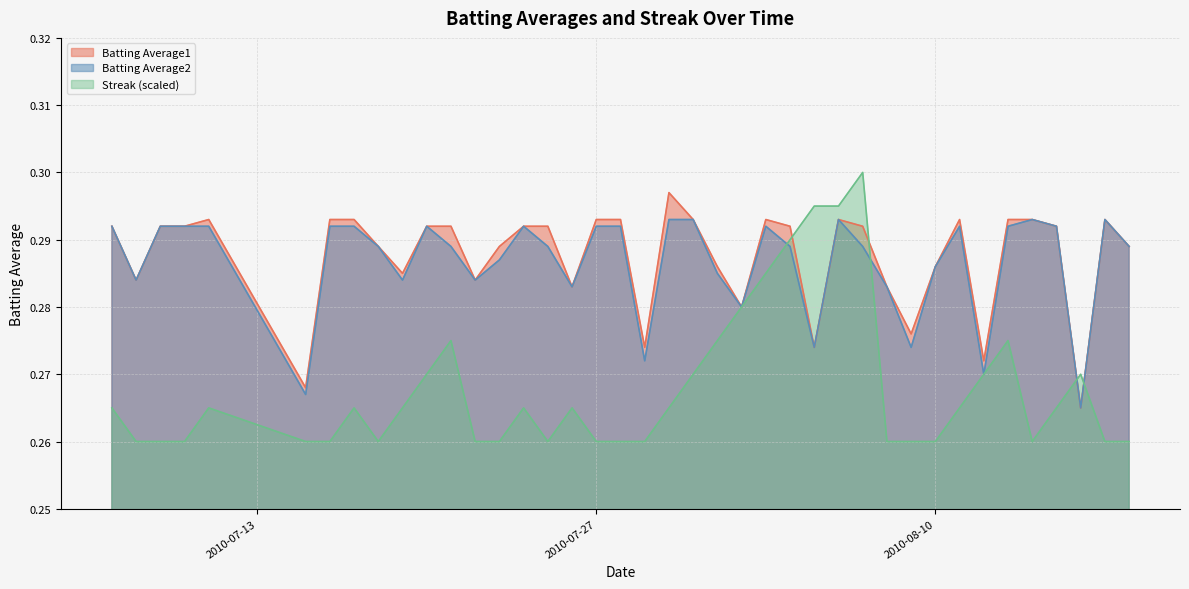

True or false: Batting Average2 has more than 0 interior local peaks.

True